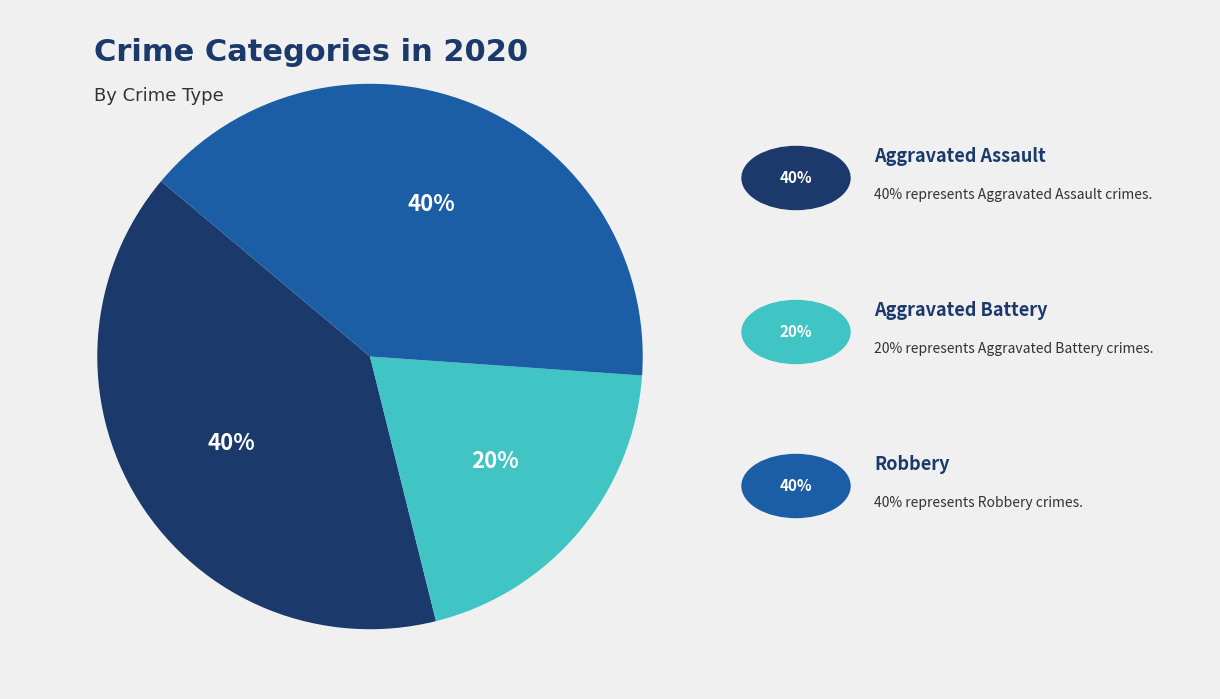

How many segments does this pie chart have?

3